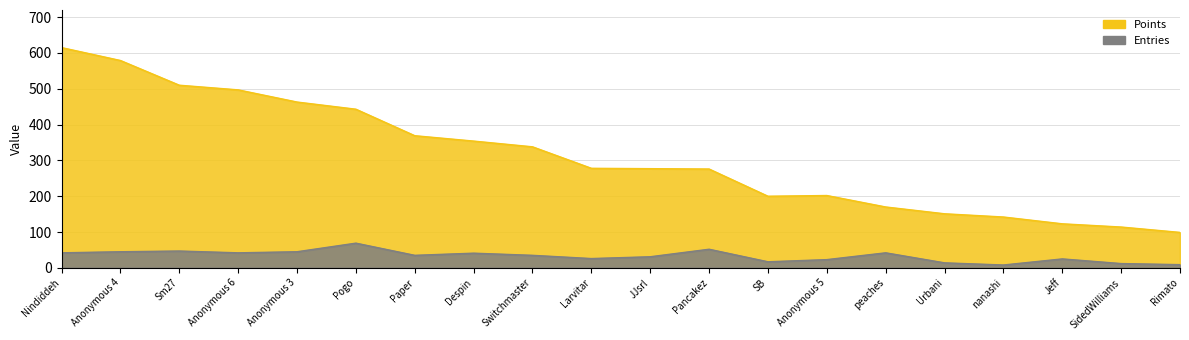

What is the value of the Points point at the 16th from the left?

151